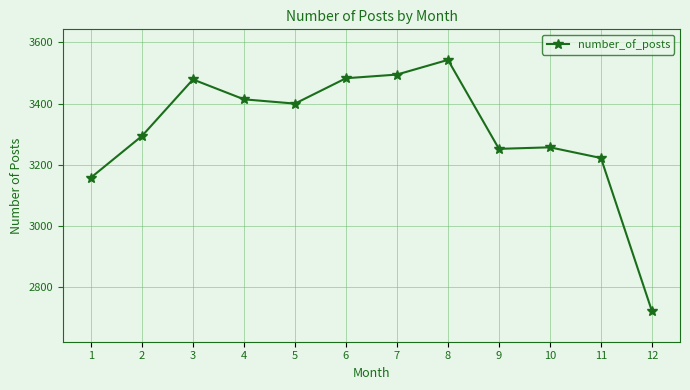

What is the difference between the maximum and minimum values?

822